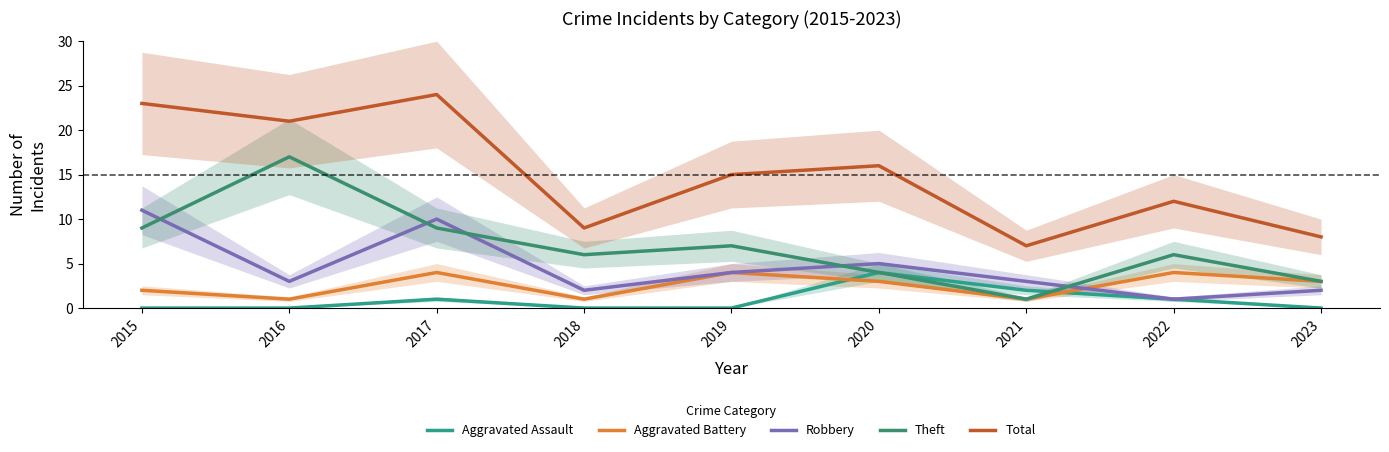

Is this an area chart (filled region under the line)?

No